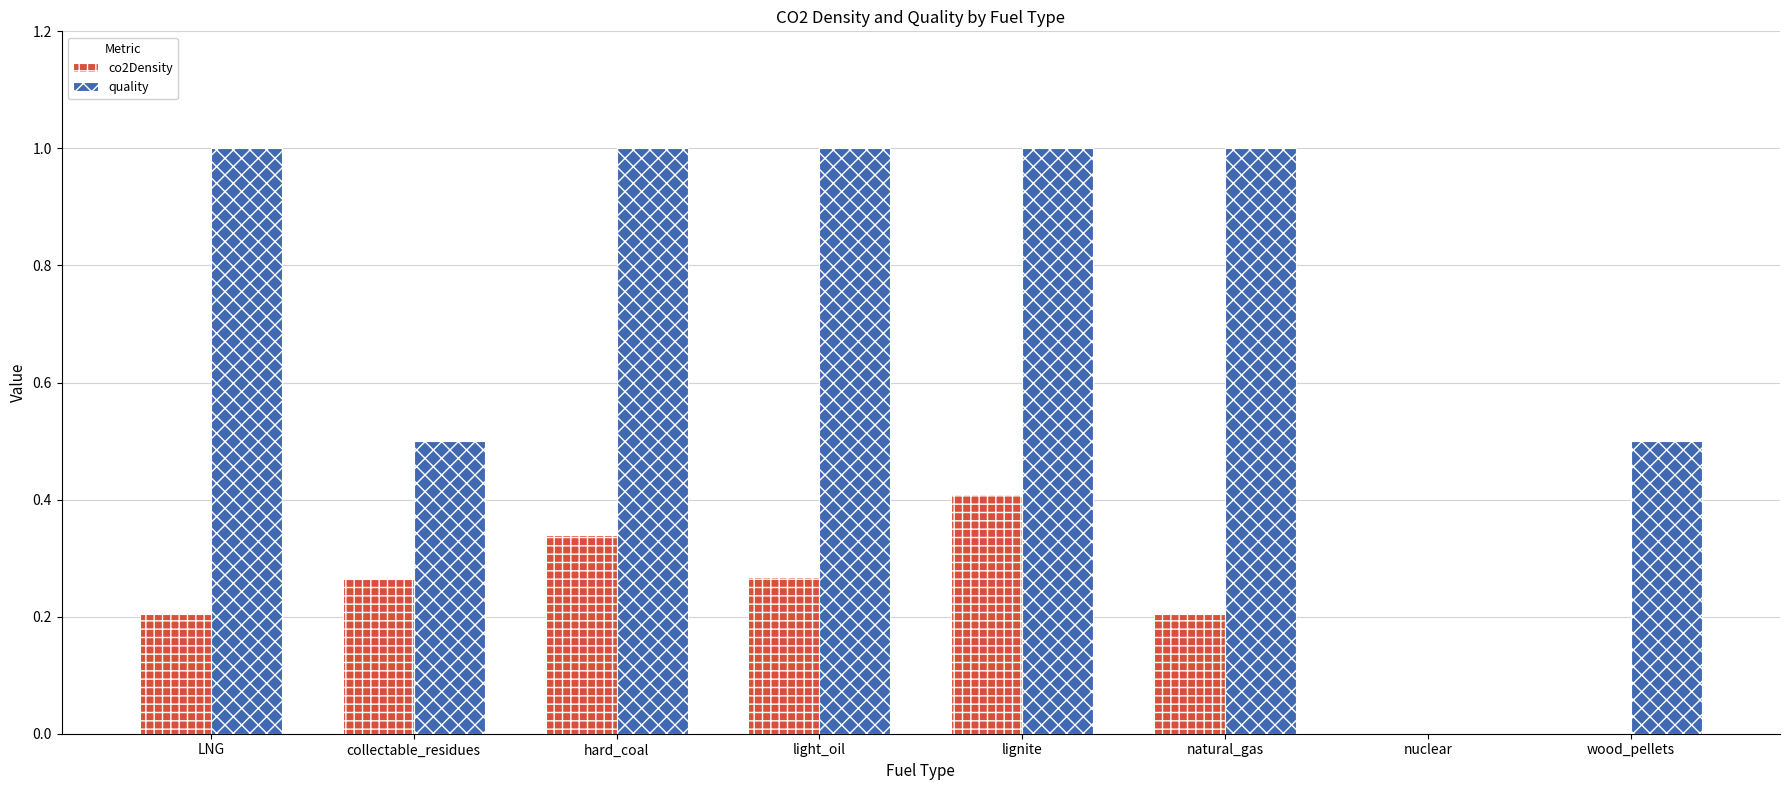

What is the total value across all series at light_oil?

1.3